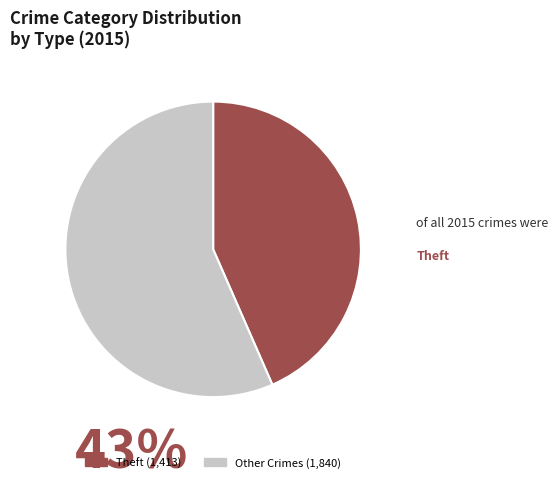

How many segments does this pie chart have?

2